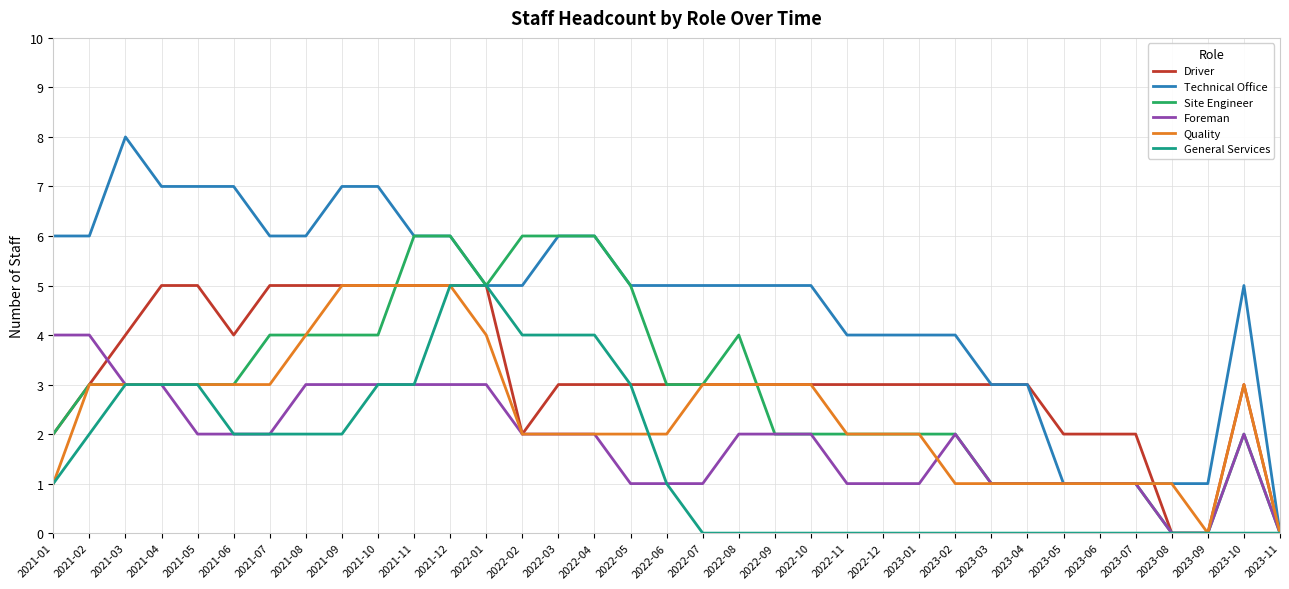

True or false: General Services and Quality cross at least once.

True